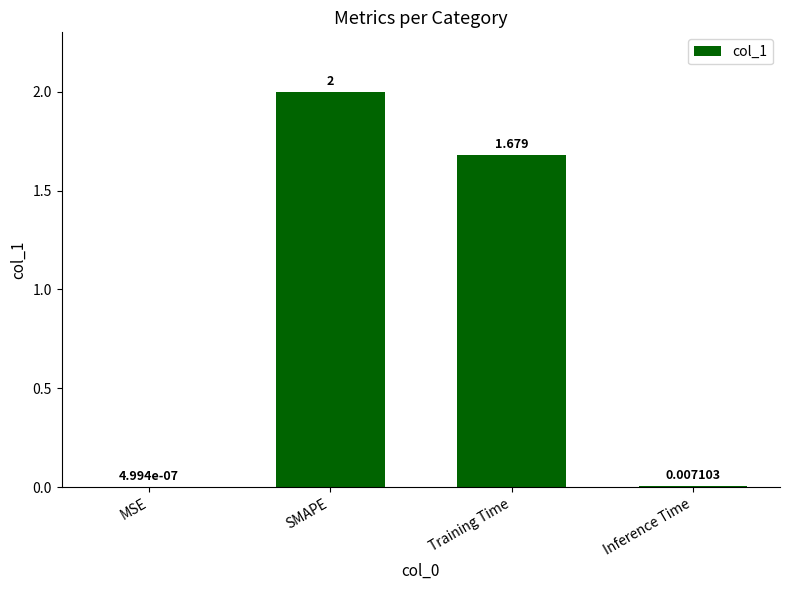

How many values exceed 1?

2